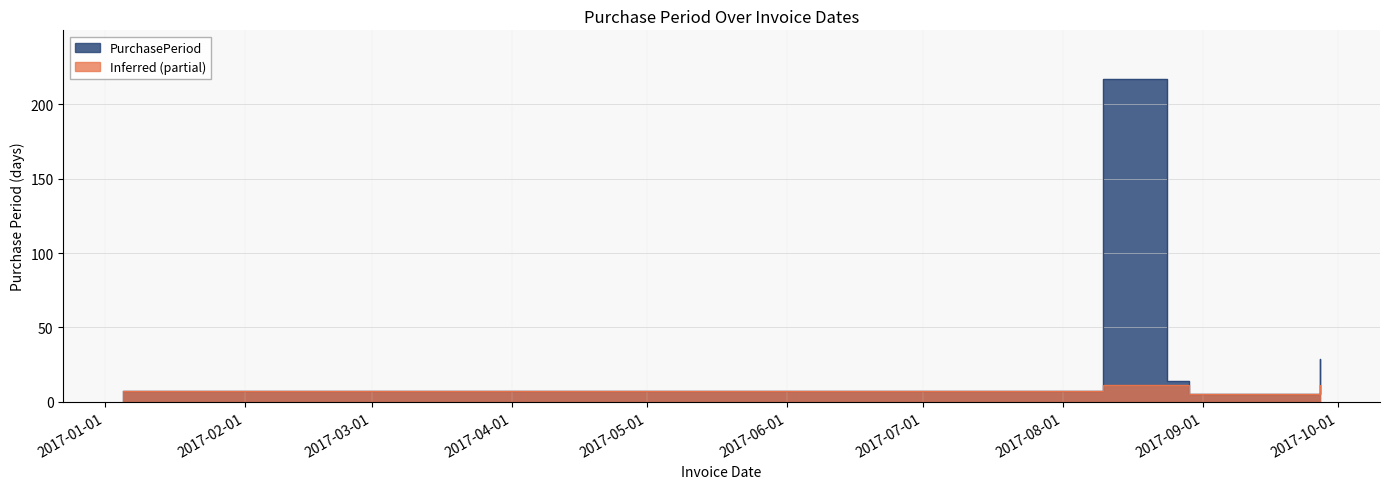

What is the approximate value at 2017-08-24?

14